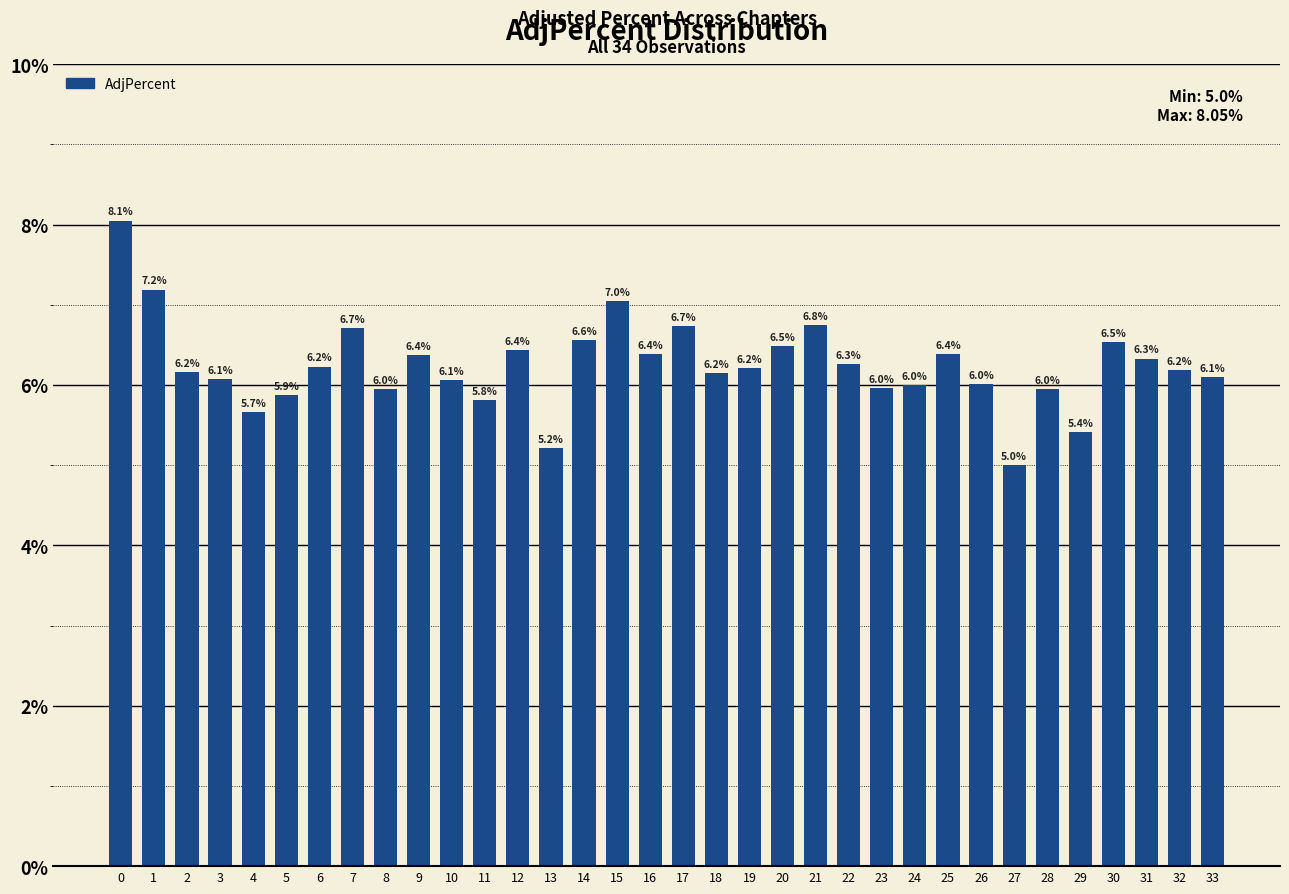

Between 16 and 5, which is larger?

16